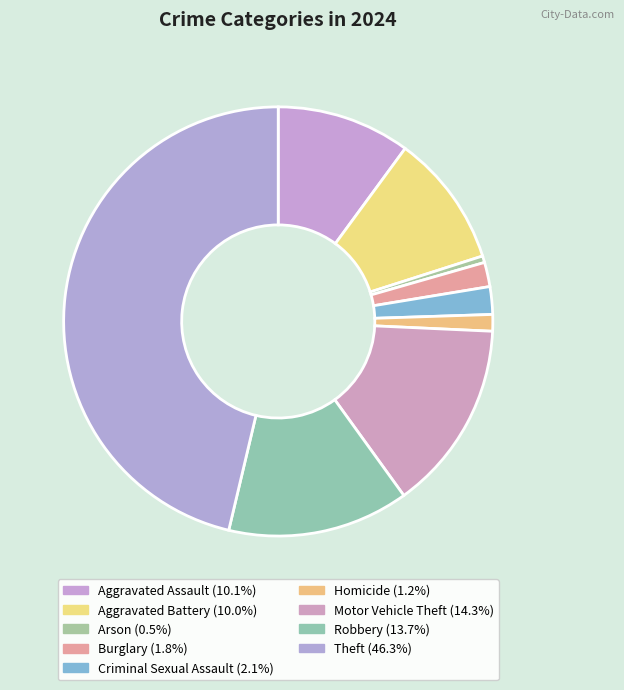

How many slices are in this pie chart?

9